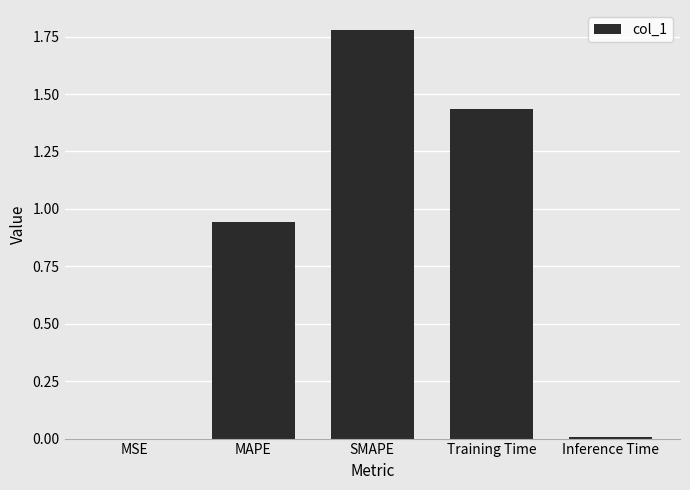

How many distinct data groups are displayed?

1